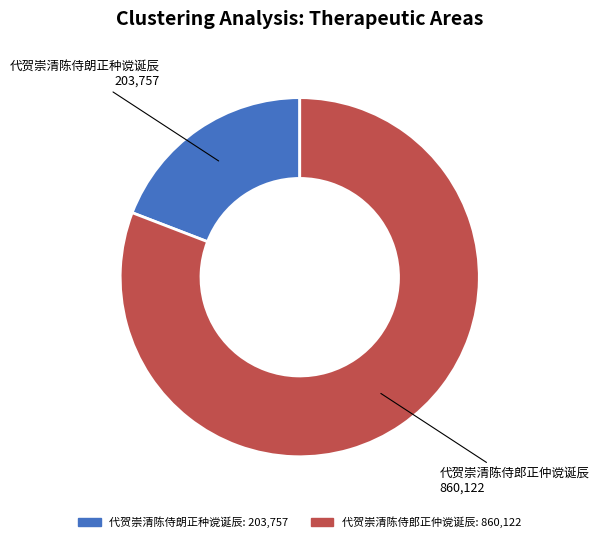

Is 代贺崇清陈侍郎正仲谠诞辰 the majority of the pie?

Yes